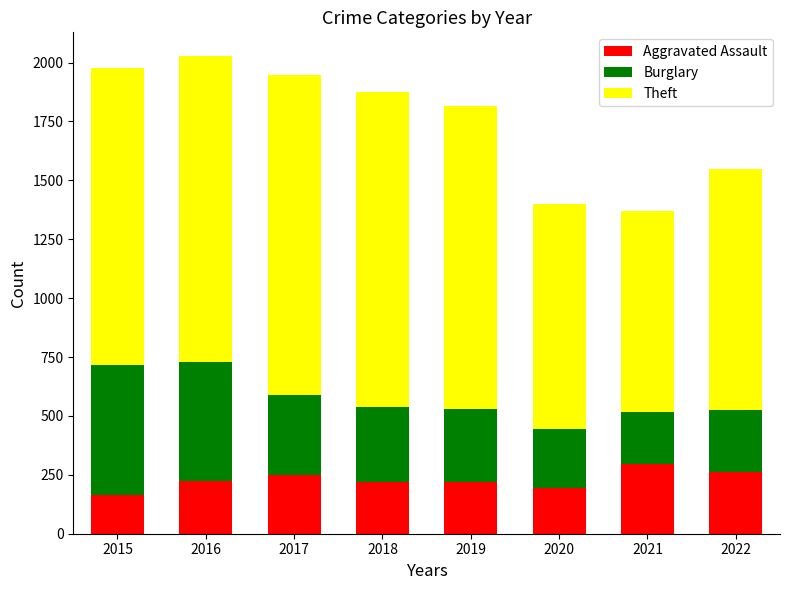

Is it true that Aggravated Assault equals 49 at 2015?

False